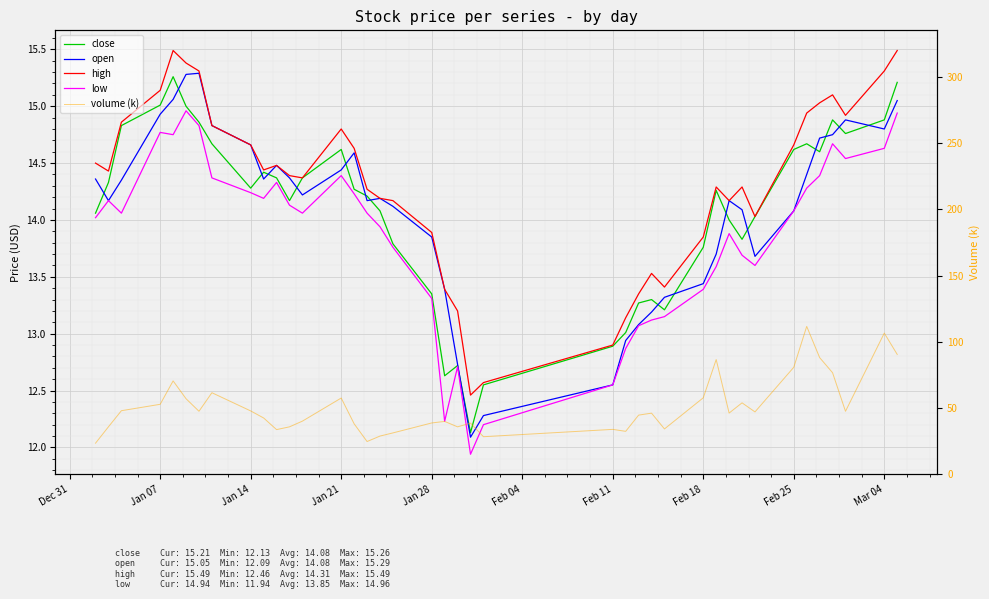

Which series has the largest total across all categories?

volume (k)